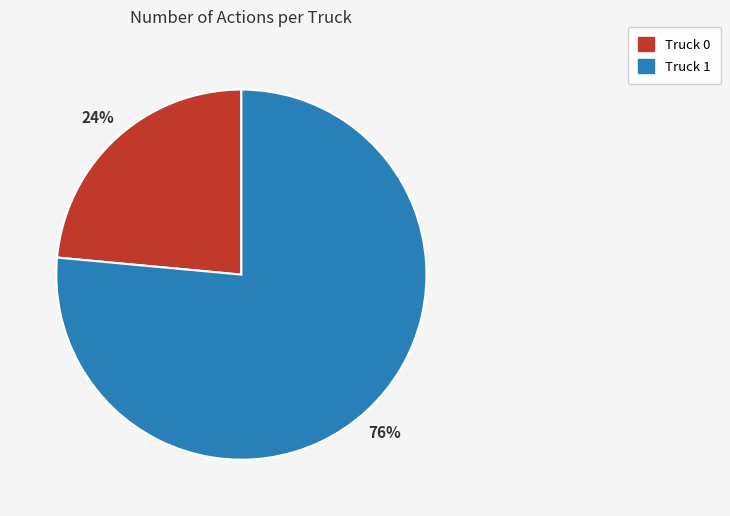

Do Truck 0 and Truck 1 together represent more than half of the pie?

Yes